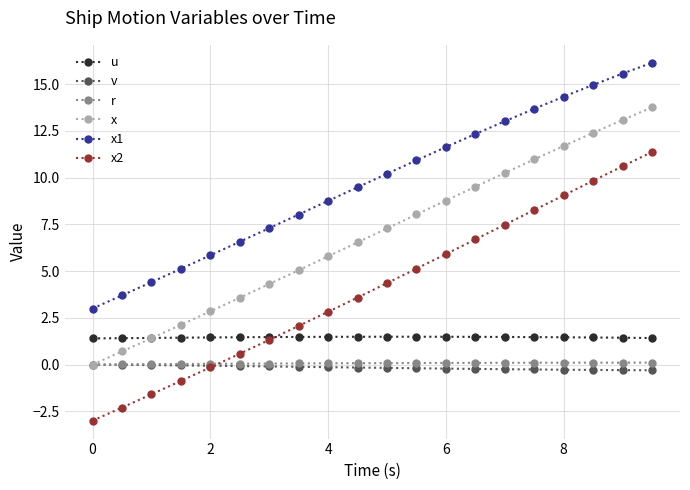

Which series has the widest spread of values?

x2